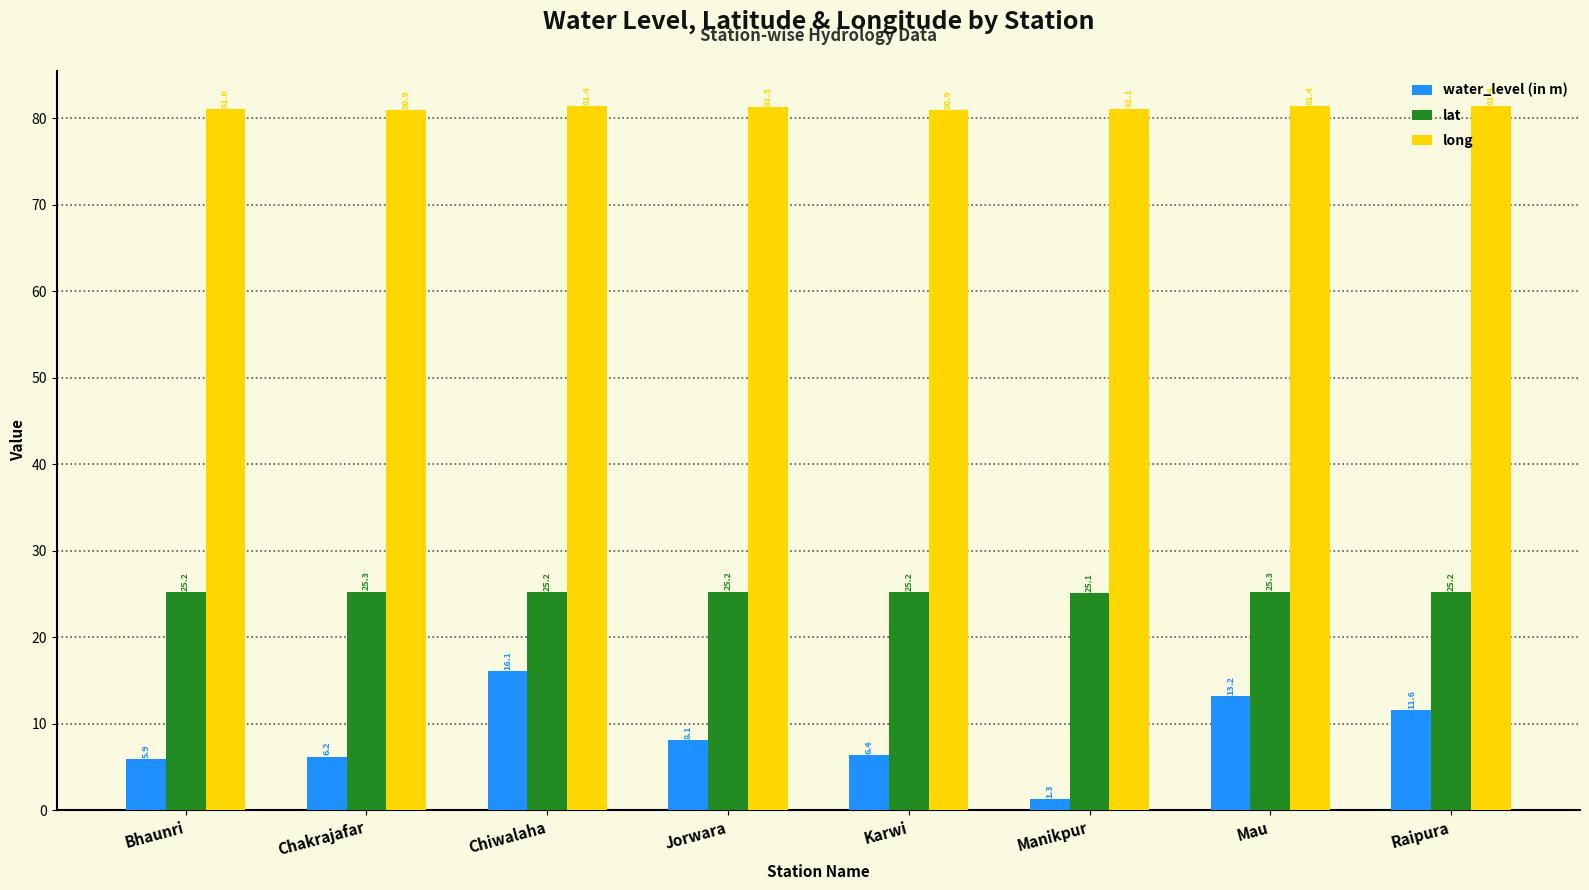

Reading left to right, list all the values displayed in this chart.

water_level (in m): Bhaunri=5.9	Chakrajafar=6.2	Chiwalaha=16.1	Jorwara=8.1	Karwi=6.4	Manikpur=1.3	Mau=13.2	Raipura=11.6
lat: Bhaunri=25.2	Chakrajafar=25.3	Chiwalaha=25.2	Jorwara=25.2	Karwi=25.2	Manikpur=25.1	Mau=25.3	Raipura=25.2
long: Bhaunri=81.0	Chakrajafar=80.9	Chiwalaha=81.4	Jorwara=81.3	Karwi=80.9	Manikpur=81.1	Mau=81.4	Raipura=81.4